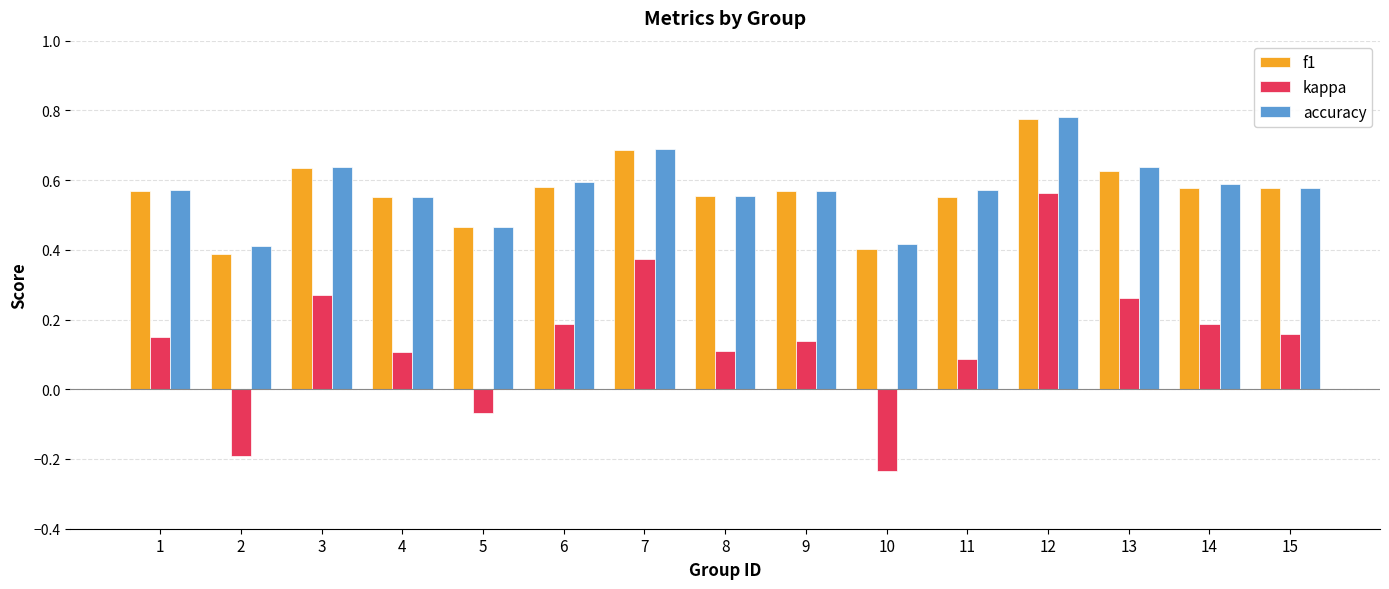

Which series has the widest spread of values?

kappa